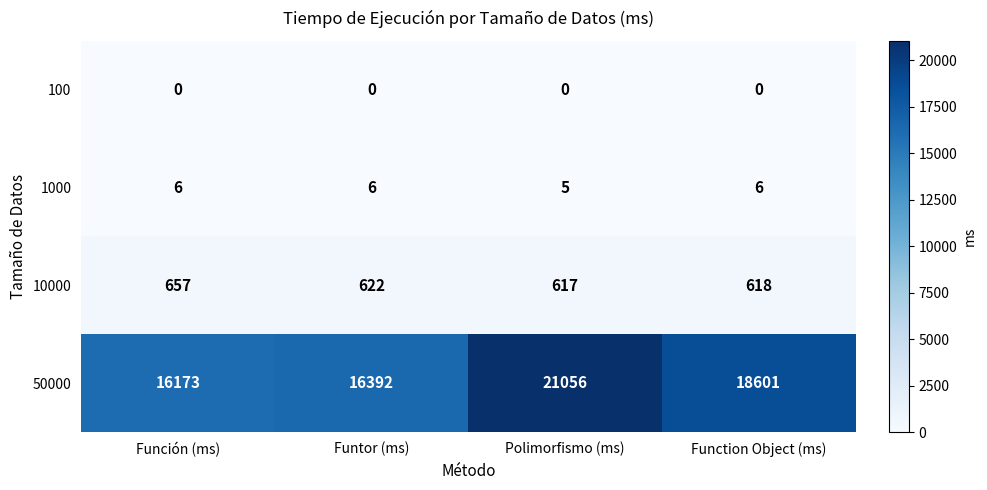

List the labels in order of 50000 value, largest first.

Polimorfismo (ms), Function Object (ms), Funtor (ms), Función (ms)